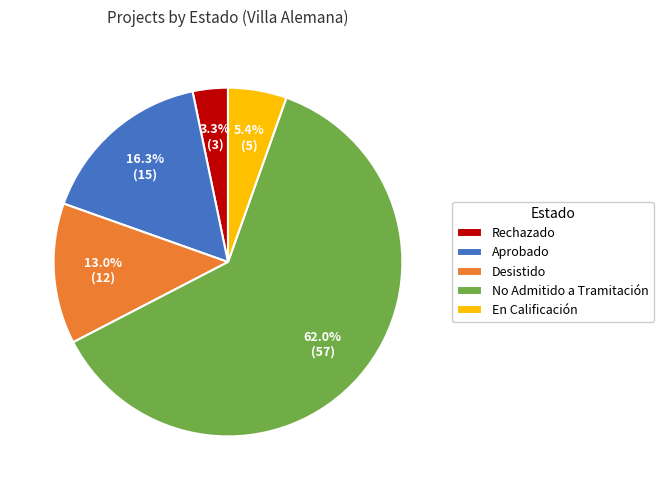

Rank the categories by value from highest to lowest.

No Admitido a Tramitación, Aprobado, Desistido, En Calificación, Rechazado